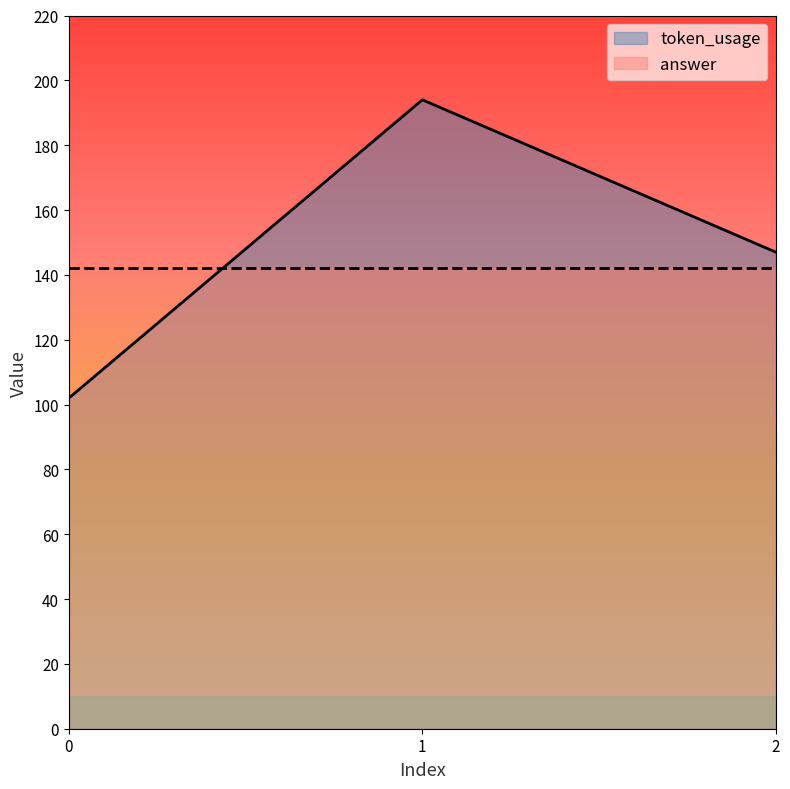

Does the chart display data point markers on the line(s)?

No